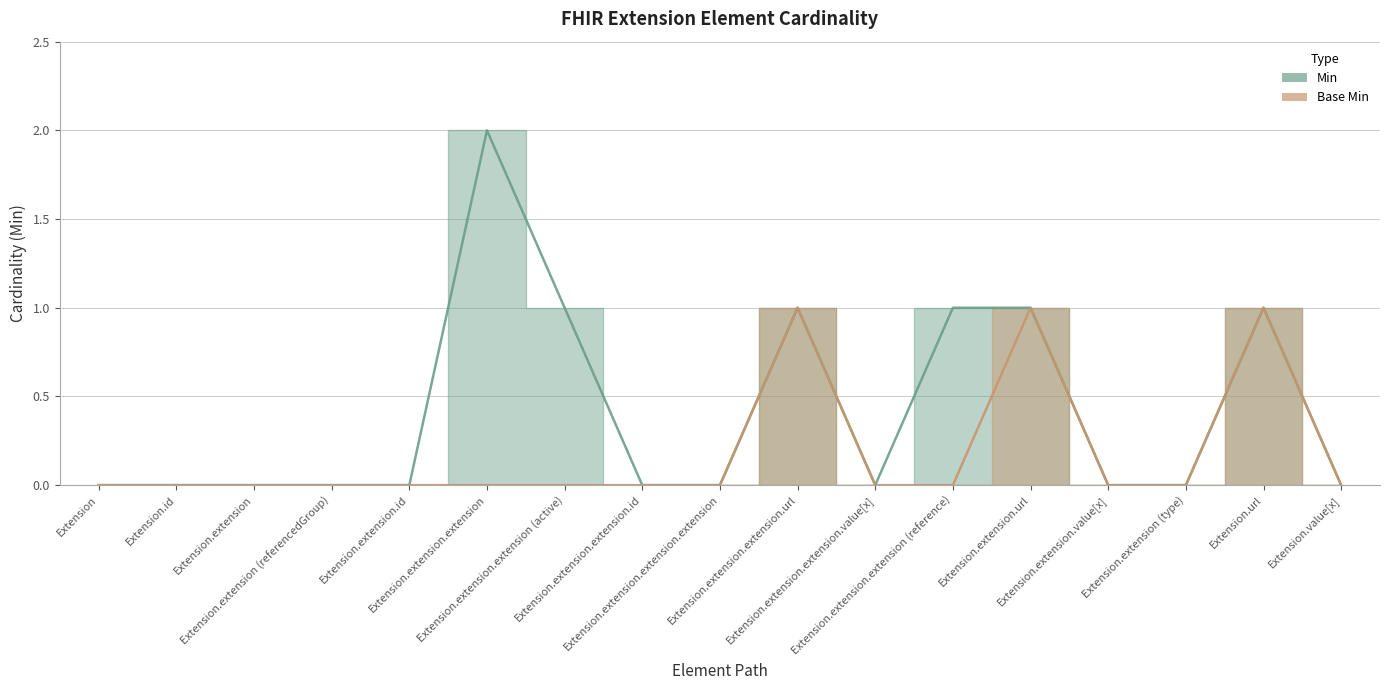

Reading left to right, list all the values displayed in this chart.

Min: Extension=0	Extension.id=0	Extension.extension=0	Extension.extension (referencedGroup)=0	Extension.extension.id=0	Extension.extension.extension=2	Extension.extension.extension (active)=1	Extension.extension.extension.id=0	Extension.extension.extension.extension=0	Extension.extension.extension.url=1	Extension.extension.extension.value[x]=0	Extension.extension.extension (reference)=1	Extension.extension.url=1	Extension.extension.value[x]=0	Extension.extension (type)=0	Extension.url=1	Extension.value[x]=0
Base Min: Extension=0	Extension.id=0	Extension.extension=0	Extension.extension (referencedGroup)=0	Extension.extension.id=0	Extension.extension.extension=0	Extension.extension.extension (active)=0	Extension.extension.extension.id=0	Extension.extension.extension.extension=0	Extension.extension.extension.url=1	Extension.extension.extension.value[x]=0	Extension.extension.extension (reference)=0	Extension.extension.url=1	Extension.extension.value[x]=0	Extension.extension (type)=0	Extension.url=1	Extension.value[x]=0